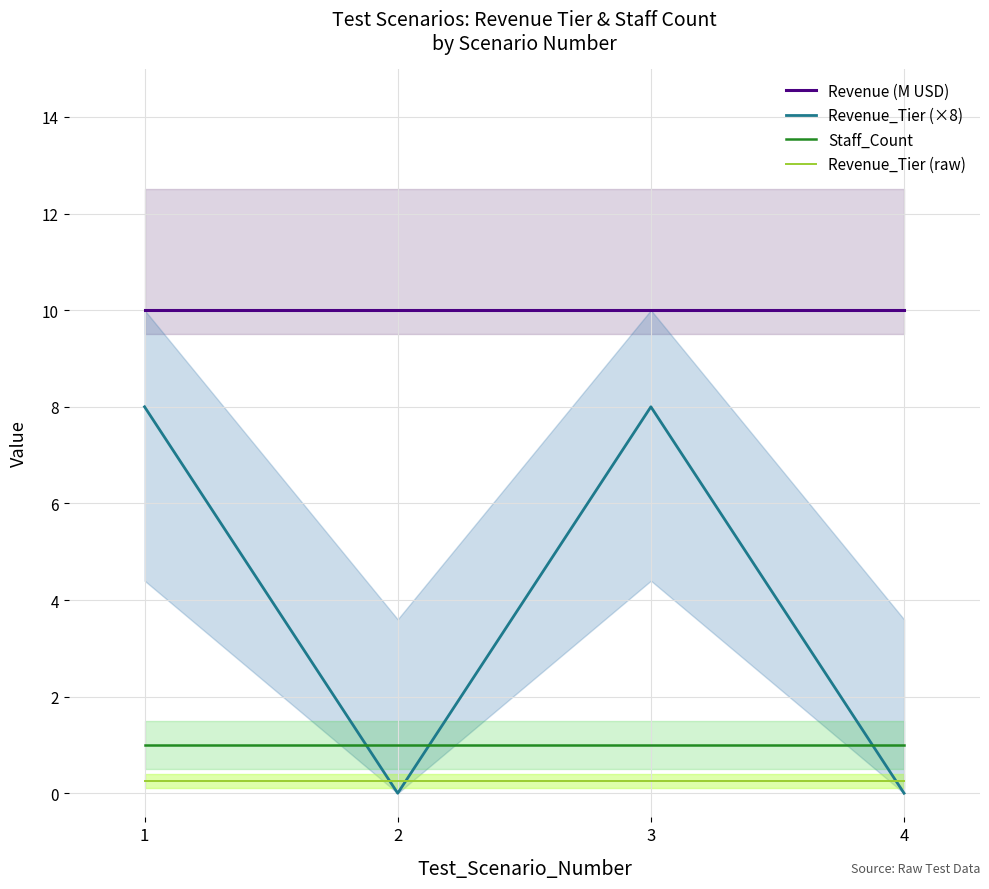

At which category does Revenue_Tier (×8) reach its first local peak?

3